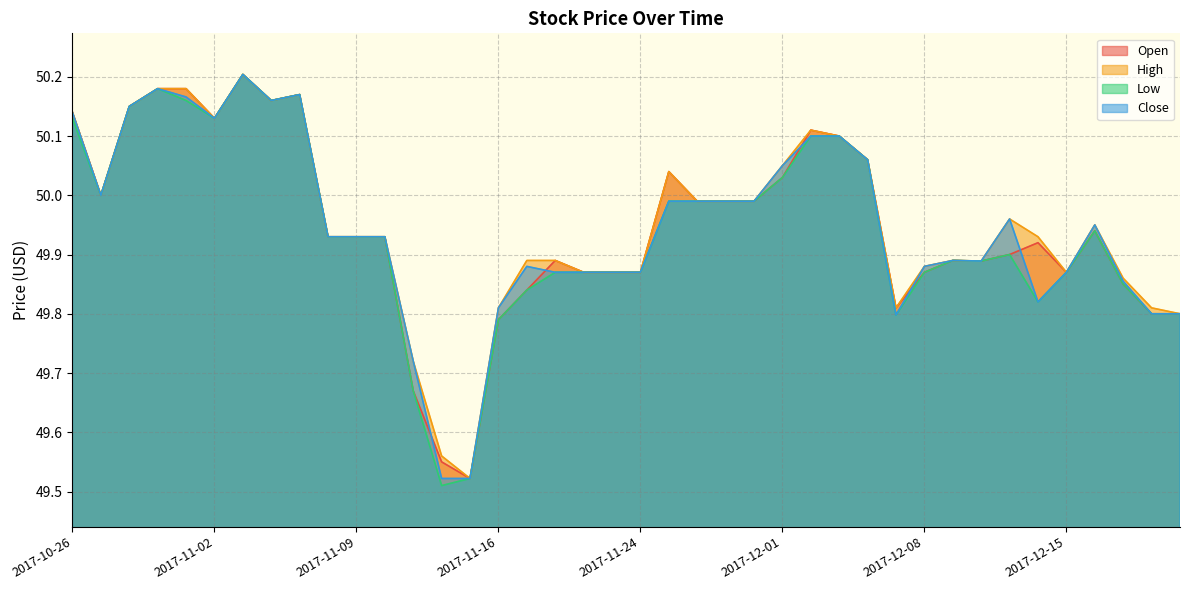

Which category has the lowest value across all series?

2017-11-14